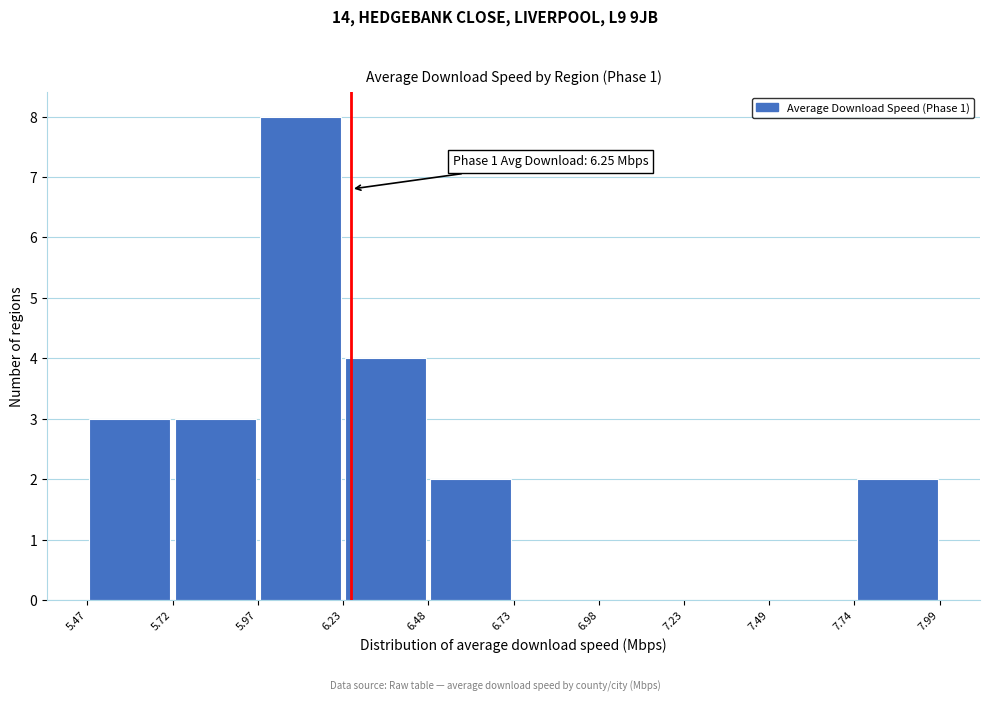

Over which range of the x-axis is the bar tallest?

5.97 to 6.23